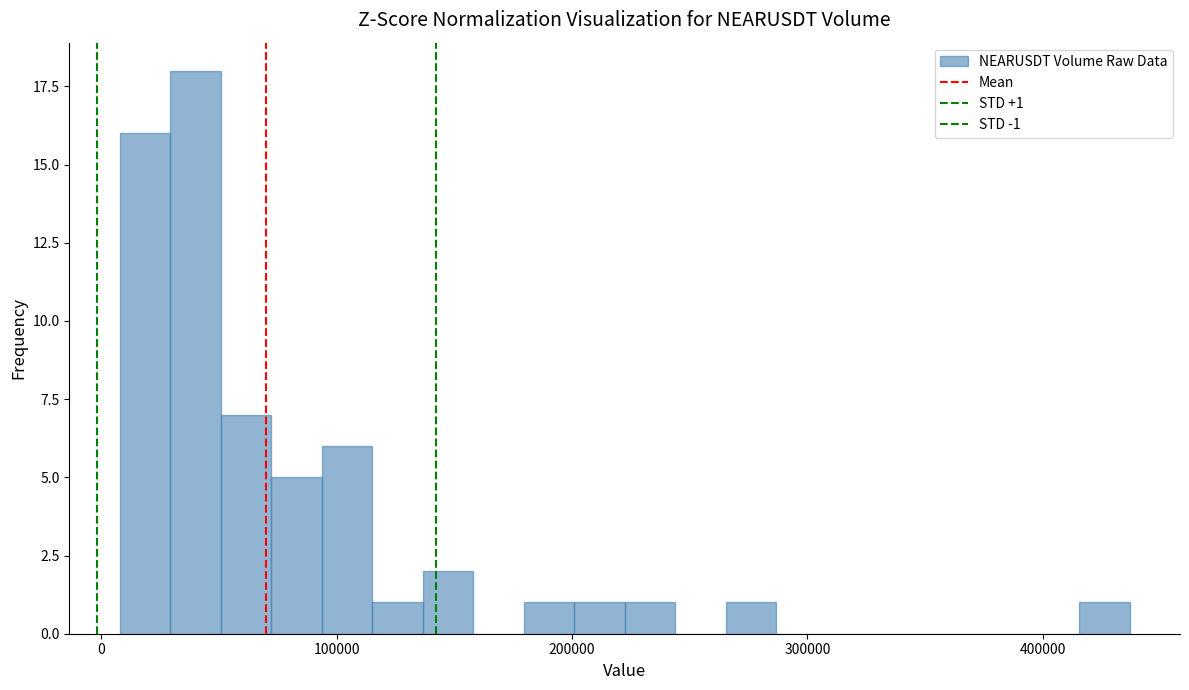

Read against the x-axis, roughly where is the centre of the tallest bar?

40000